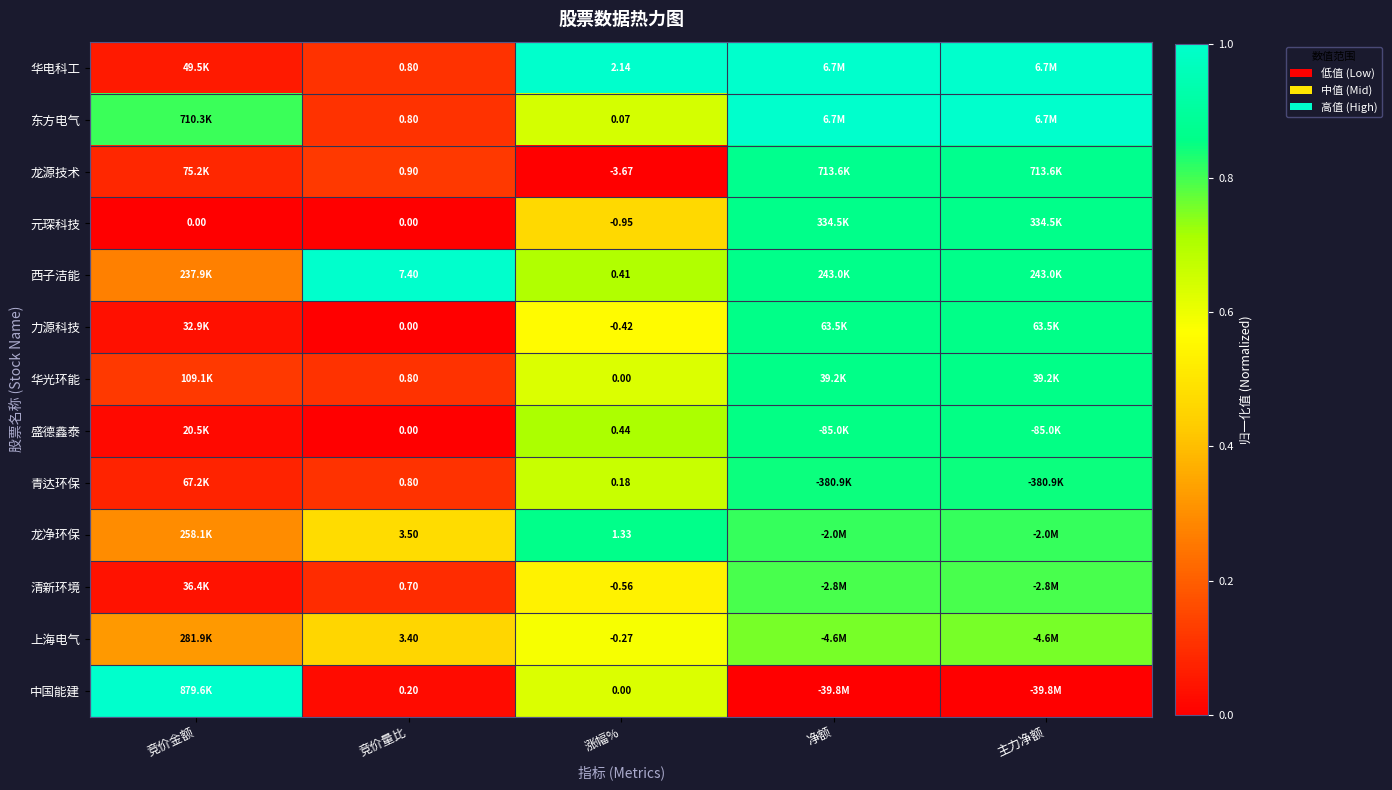

How many data points in 龙源技术 are above 0?

4